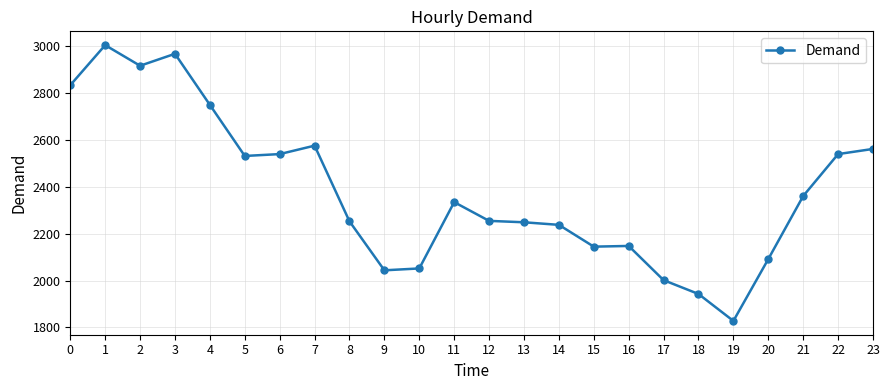

What is the maximum value shown in the chart?

3005